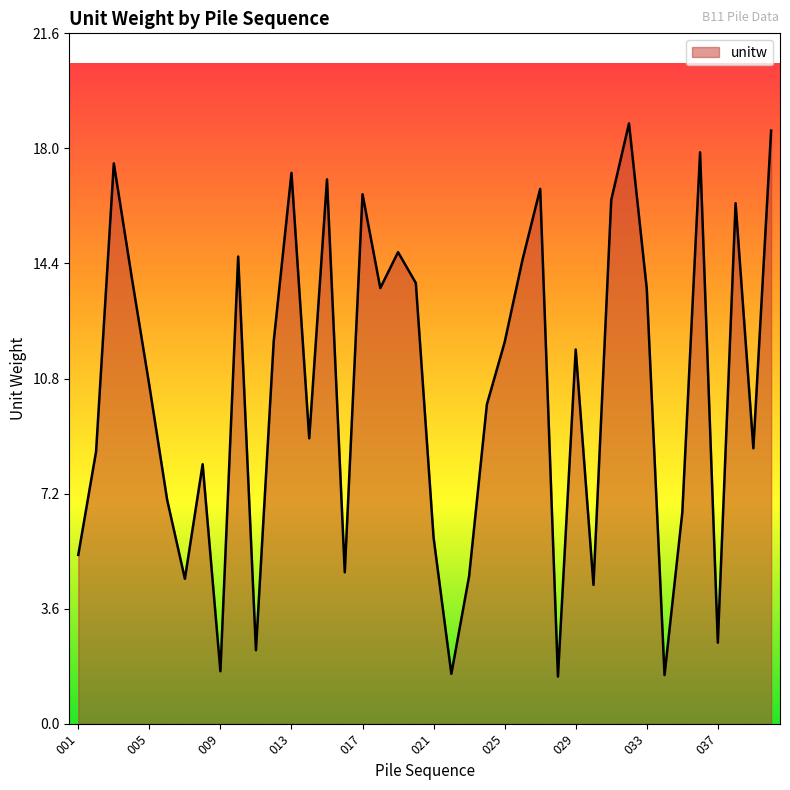

What is the difference between the maximum and minimum values?

17.3